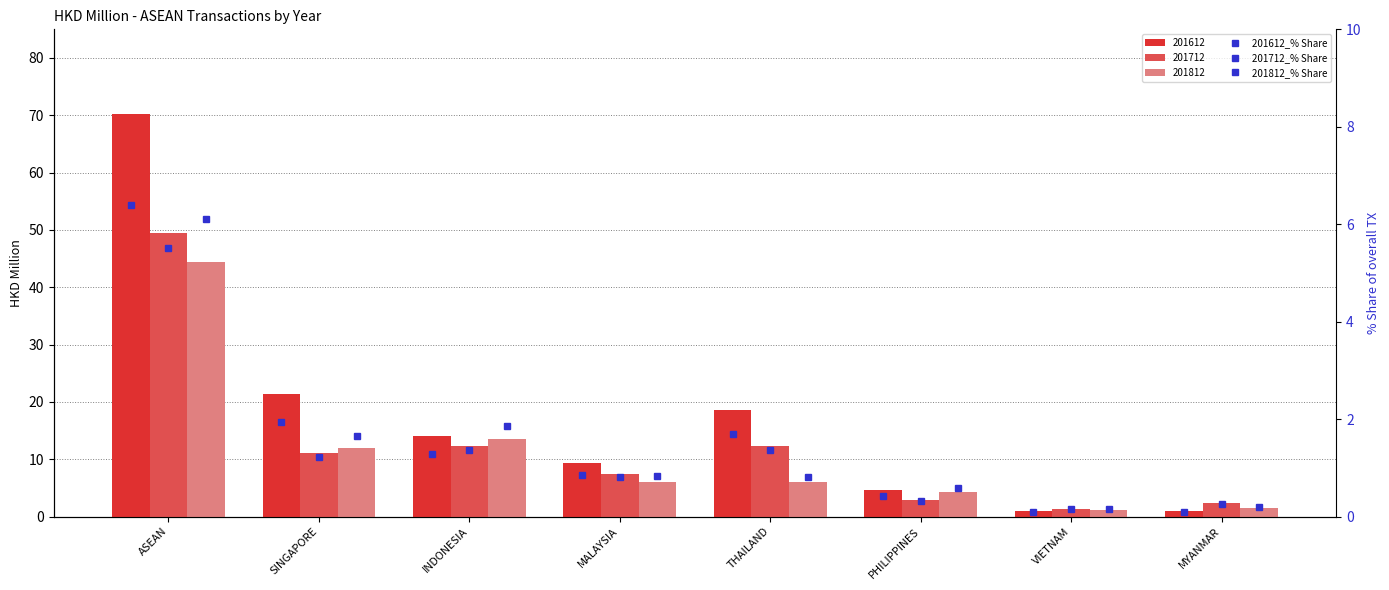

What position from the left is MYANMAR?

8